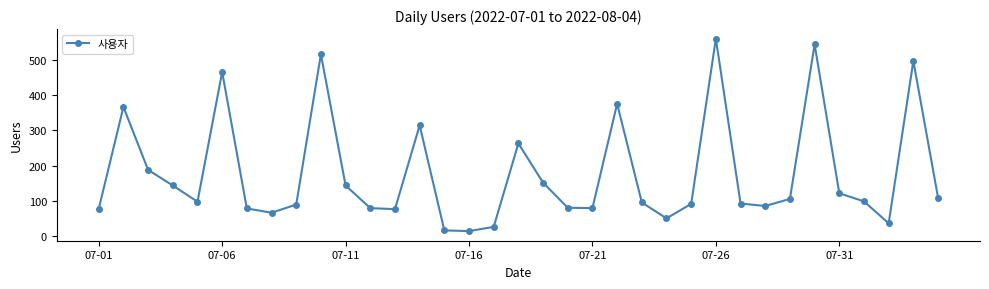

True or false: there are more than 2 points higher than both neighbors.

True